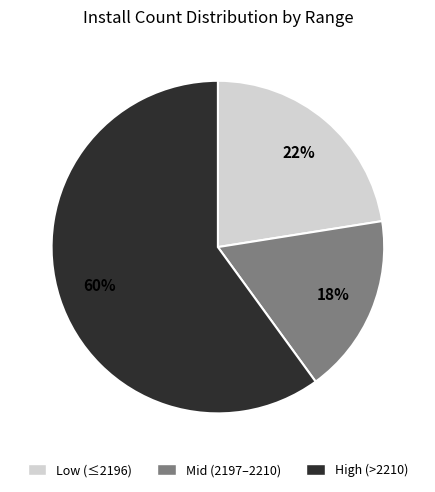

The Low (≤2196) slice represents 17% of the pie. True or false?

False